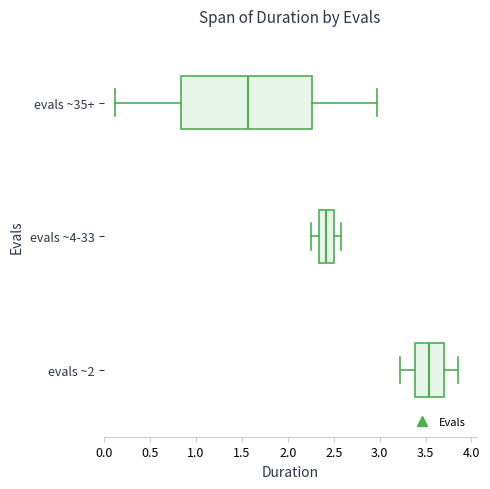

Which box is the widest, from its left edge to its right edge?

evals ~35+